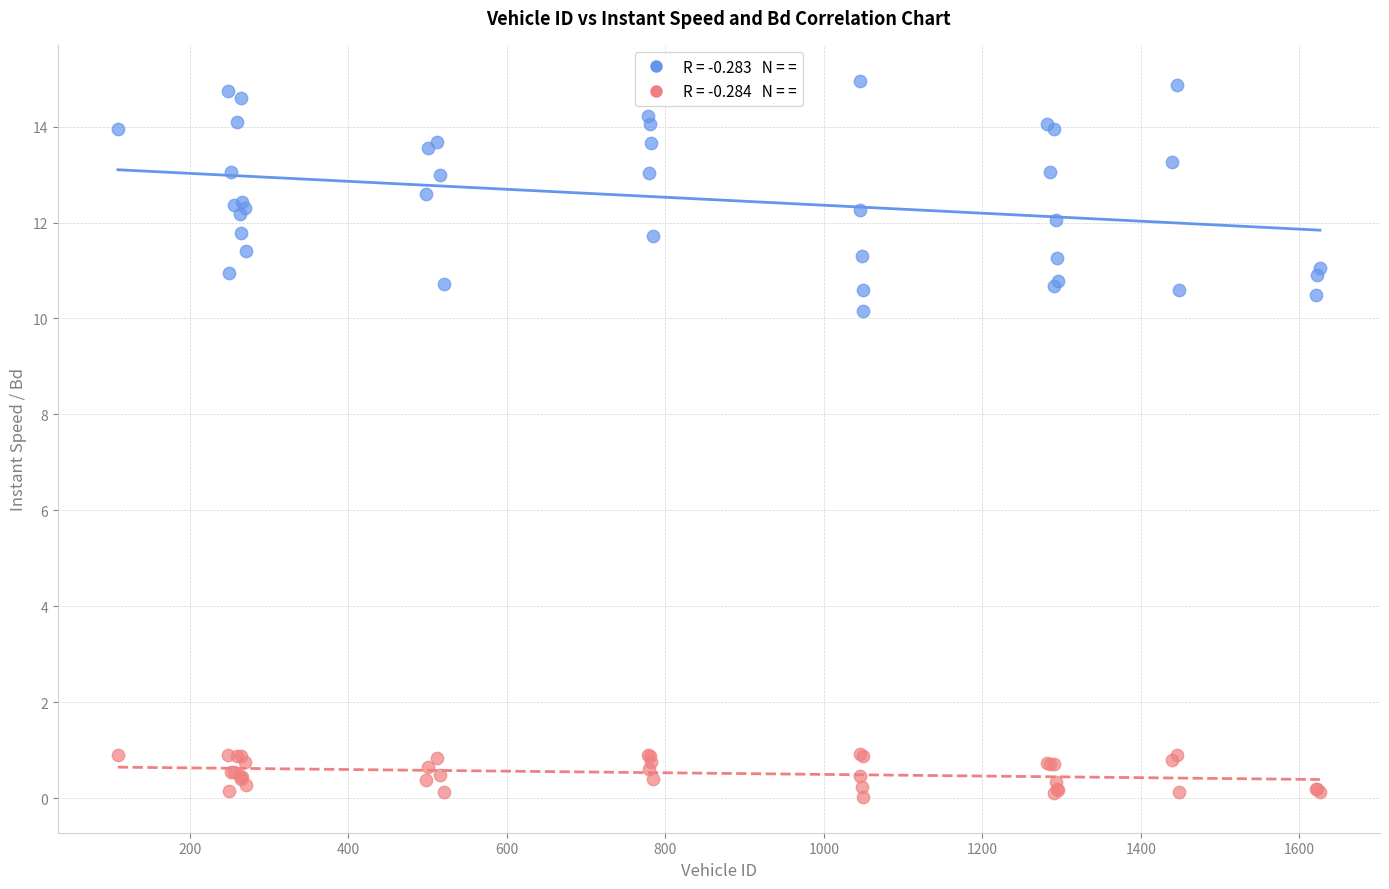

Across all series, what Y value is closest to 7?

10.2